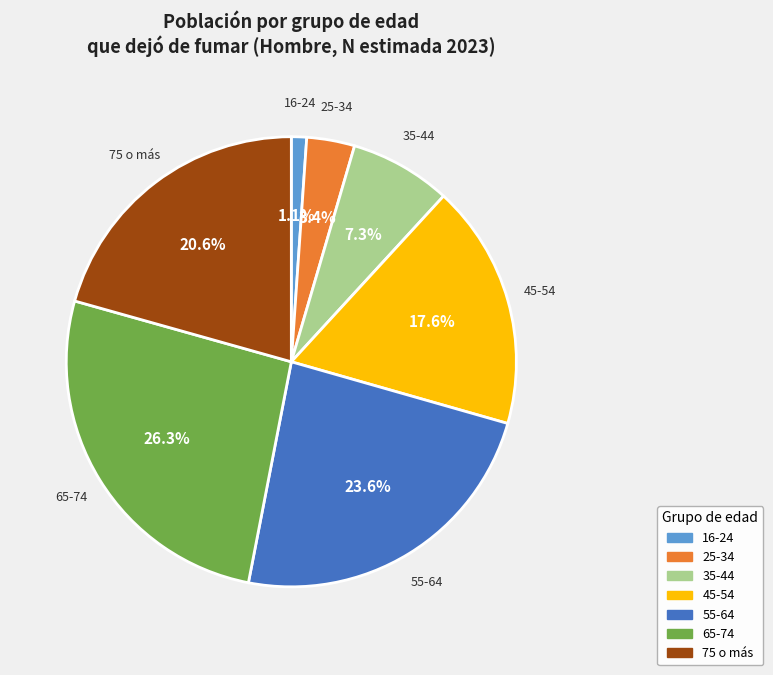

Which has a higher value, 75 o más or 65-74?

65-74